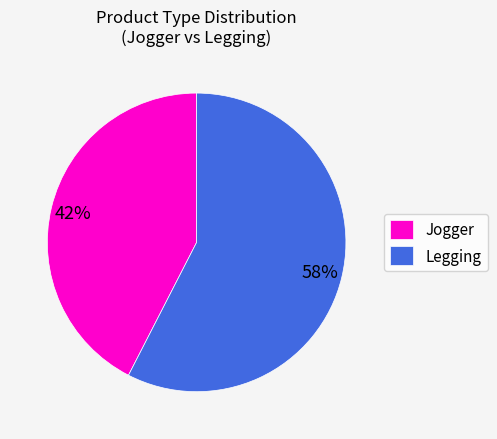

Which has a higher value, Jogger or Legging?

Legging